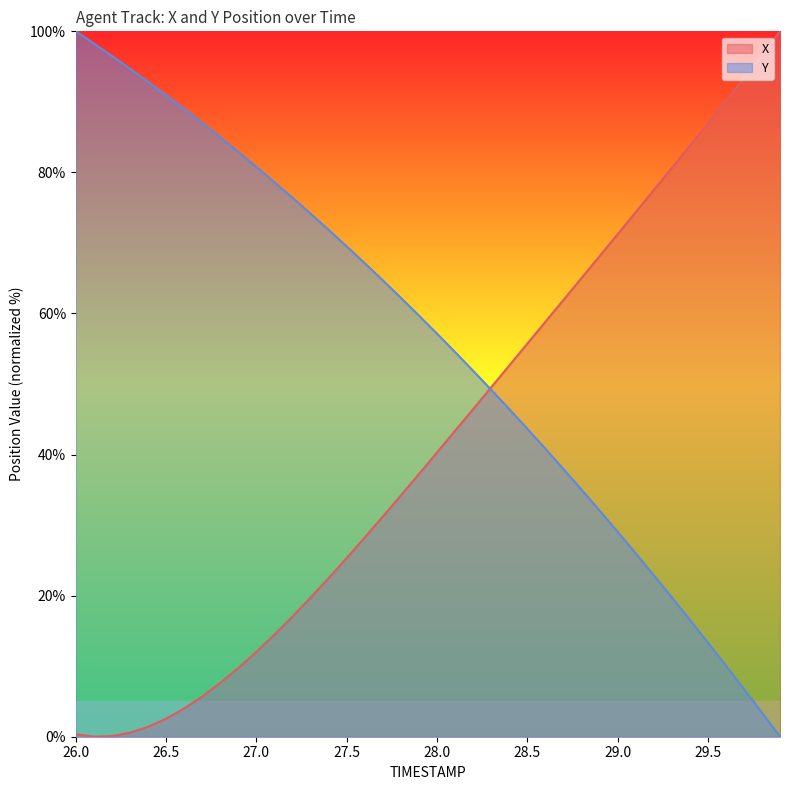

Reading left to right, list all the values displayed in this chart.

X: 26.0=0.4	26.1=0.0	26.2=0.1	26.3=0.6	26.4=1.4	26.5=2.6	26.6=4.0	26.7=5.7	26.8=7.6	26.9=9.8	27.0=12.0	27.1=14.5	27.2=17.0	27.3=19.7	27.4=22.5	27.5=25.3	27.6=28.2	27.7=31.2	27.8=34.2	27.9=37.2	28.0=40.3	28.1=43.4	28.2=46.4	28.3=49.5	28.4=52.6	28.5=55.7	28.6=58.8	28.7=61.9	28.8=65.0	28.9=68.1	29.0=71.2	29.1=74.3	29.2=77.5	29.3=80.6	29.4=83.8	29.5=86.9	29.6=90.1	29.7=93.4	29.8=96.7	29.9=100.0
Y: 26.0=100.0	26.1=98.3	26.2=96.5	26.3=94.7	26.4=92.8	26.5=90.9	26.6=89.0	26.7=87.0	26.8=85.0	26.9=82.9	27.0=80.8	27.1=78.6	27.2=76.4	27.3=74.2	27.4=71.9	27.5=69.5	27.6=67.1	27.7=64.7	27.8=62.2	27.9=59.7	28.0=57.1	28.1=54.5	28.2=51.9	28.3=49.2	28.4=46.5	28.5=43.7	28.6=40.8	28.7=38.0	28.8=35.0	28.9=32.1	29.0=29.1	29.1=26.0	29.2=22.9	29.3=19.8	29.4=16.6	29.5=13.4	29.6=10.1	29.7=6.8	29.8=3.4	29.9=0.0